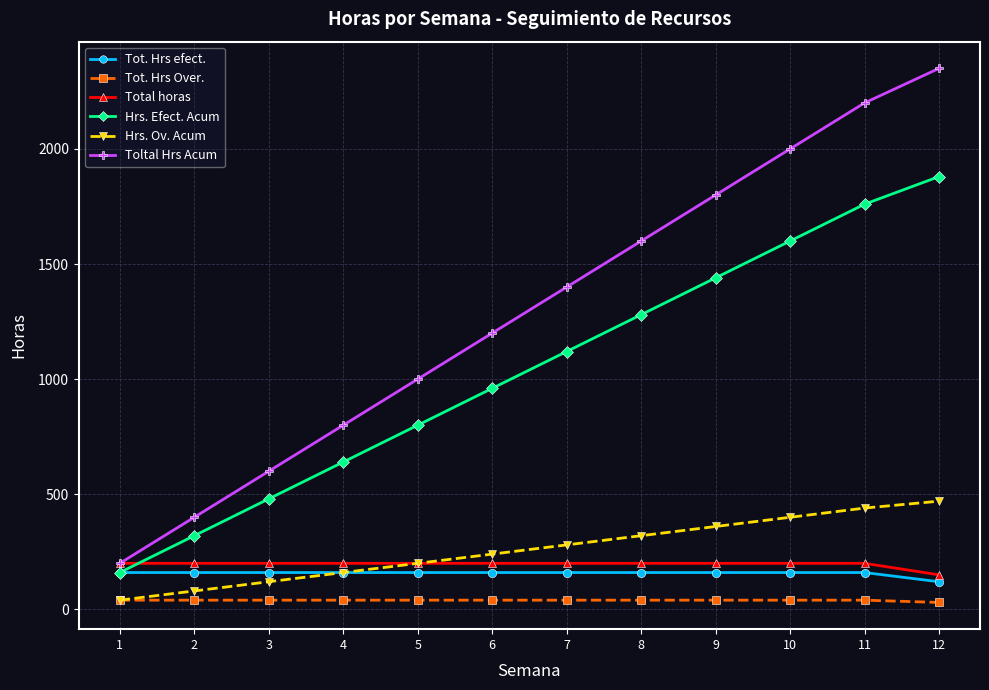

What is the value of the Tot. Hrs Over. point at the 2nd from the left?

40